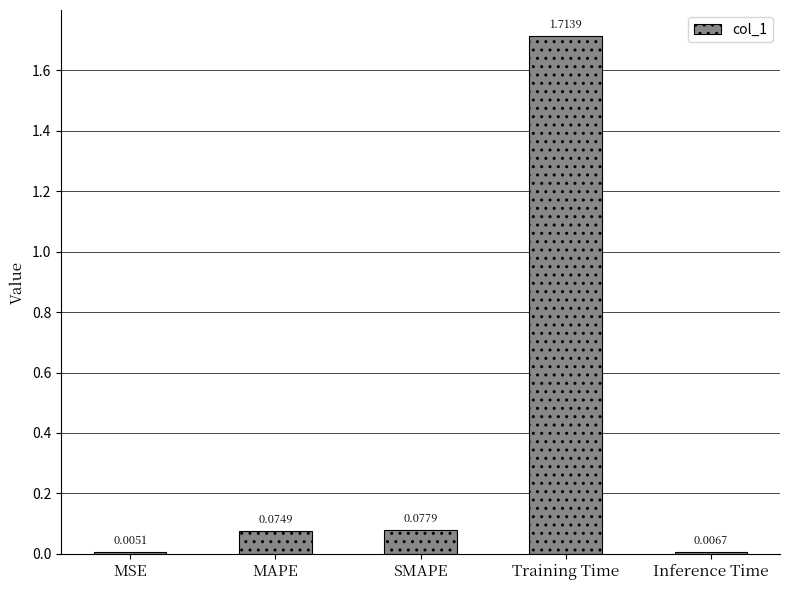

At which label is the value closest to 0?

MSE